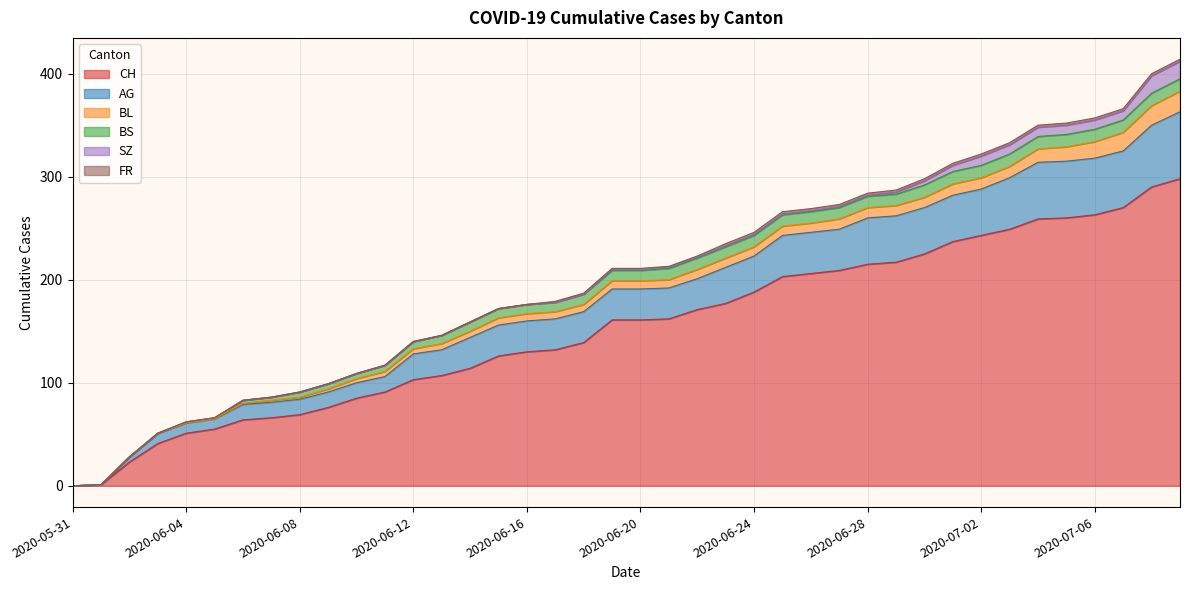

Where is BS nearest to the value 6?

2020-06-11